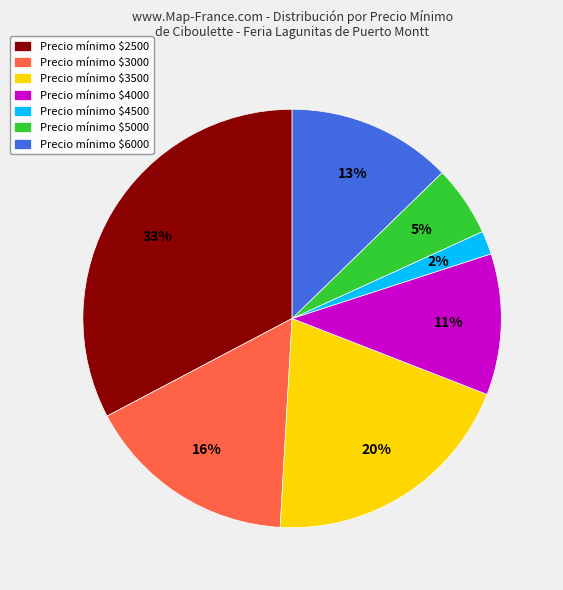

To the nearest percent, what is the difference between the largest and smallest slice percentages?

31%